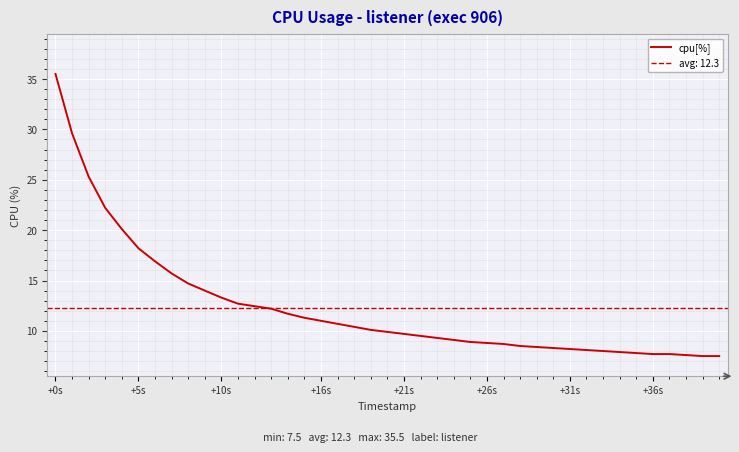

What is the maximum value shown in the chart?

35.5